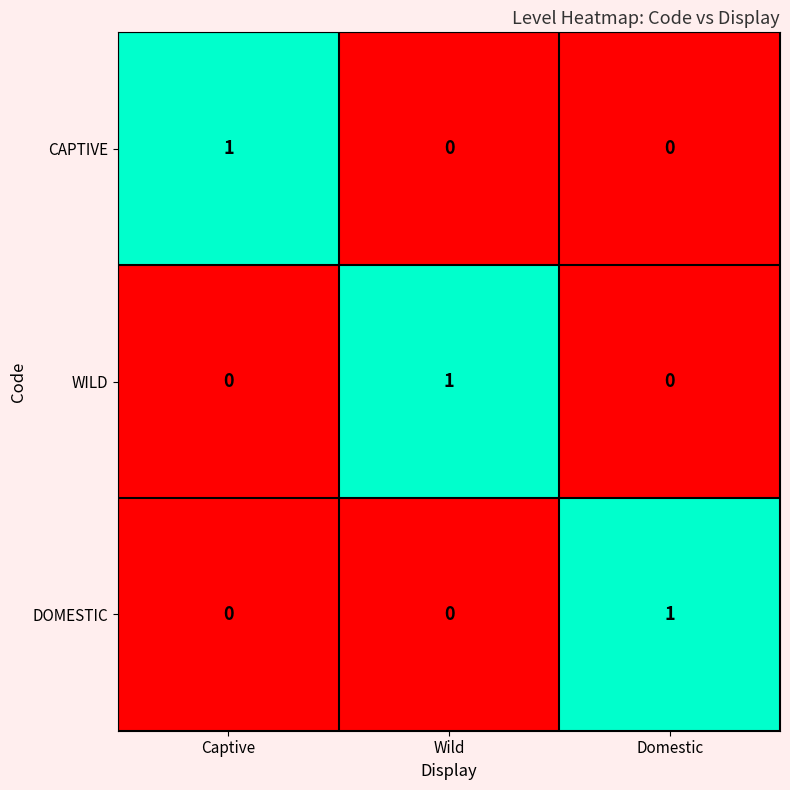

At which label does CAPTIVE reach its peak?

Captive